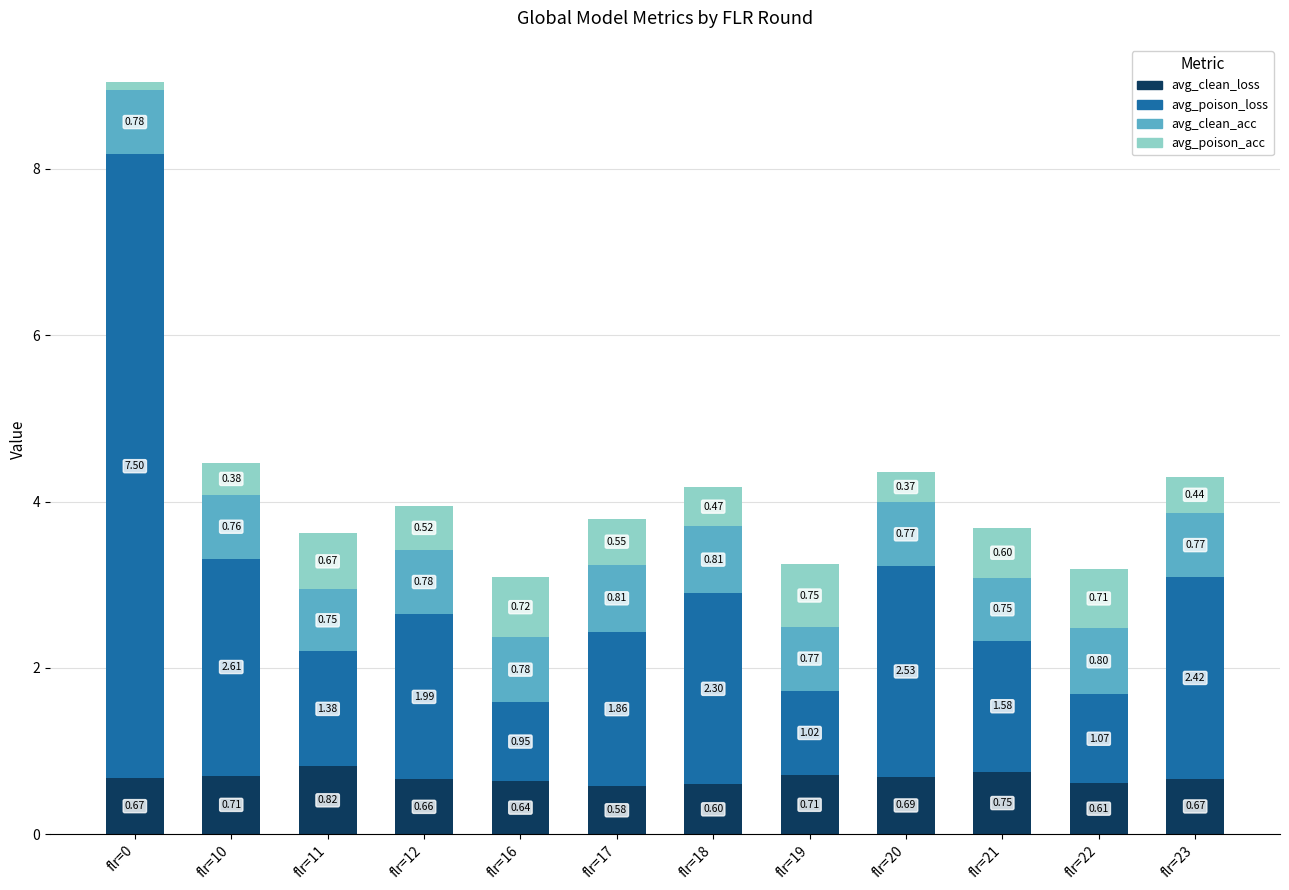

What is the difference between the maximum and second lowest values in the avg_clean_loss series?

0.2